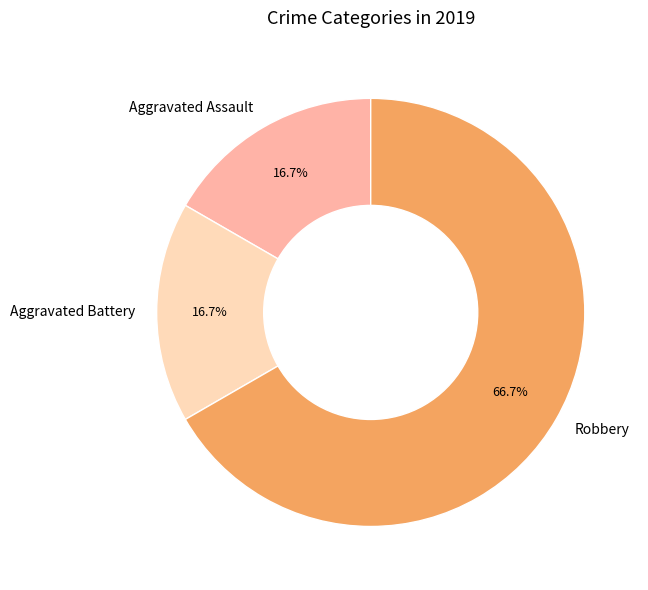

True or false: Robbery accounts for 67% of the total.

True